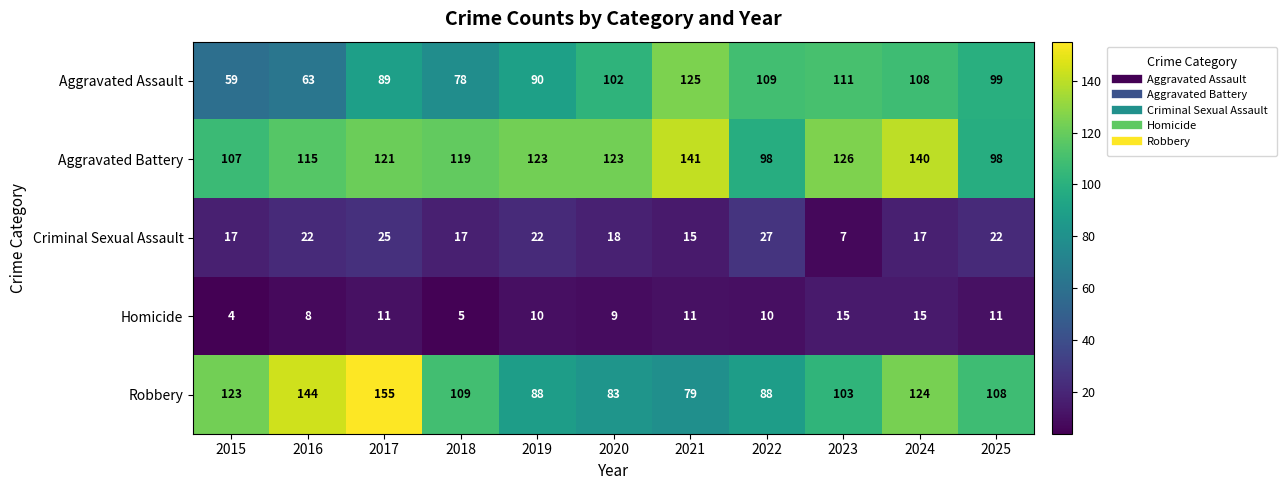

Rank the series at 2023 from lowest to highest value.

Criminal Sexual Assault, Homicide, Robbery, Aggravated Assault, Aggravated Battery